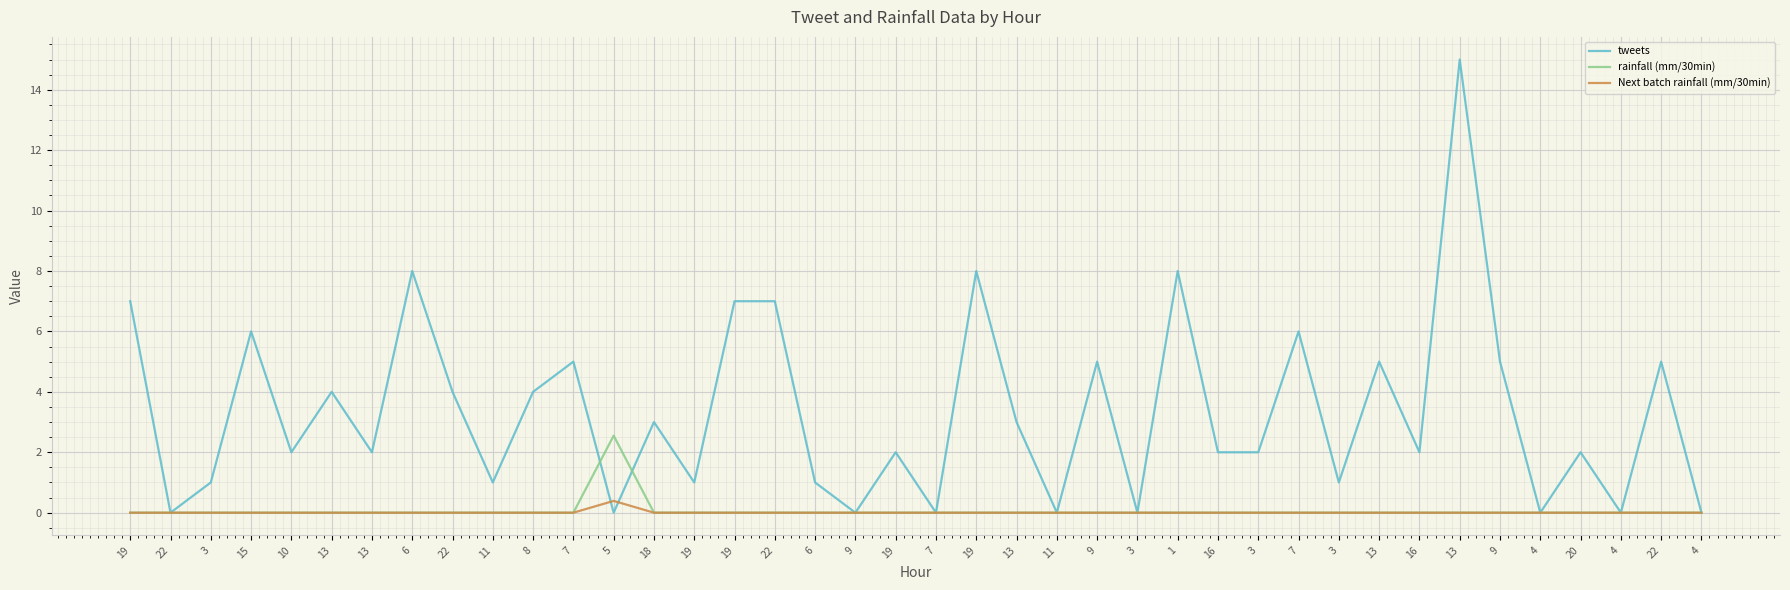

Is the value of tweets at 16 greater than the value of Next batch rainfall (mm/30min) at 11?

Yes